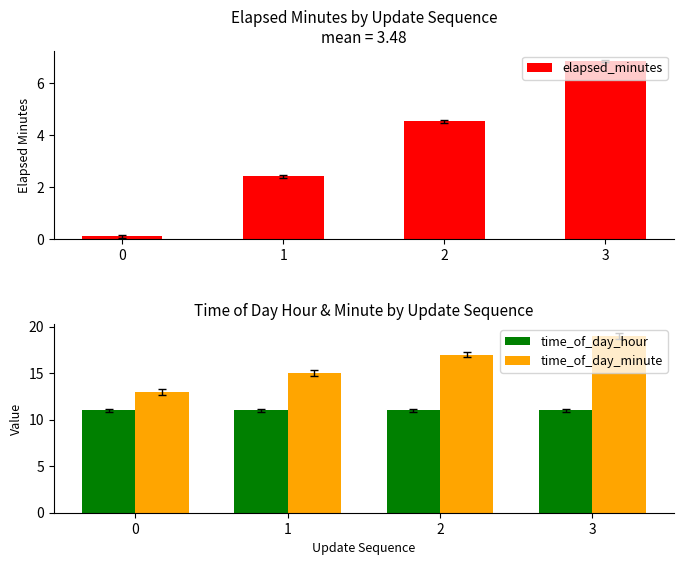

Which series changed the most between 2 and 3?

elapsed_minutes